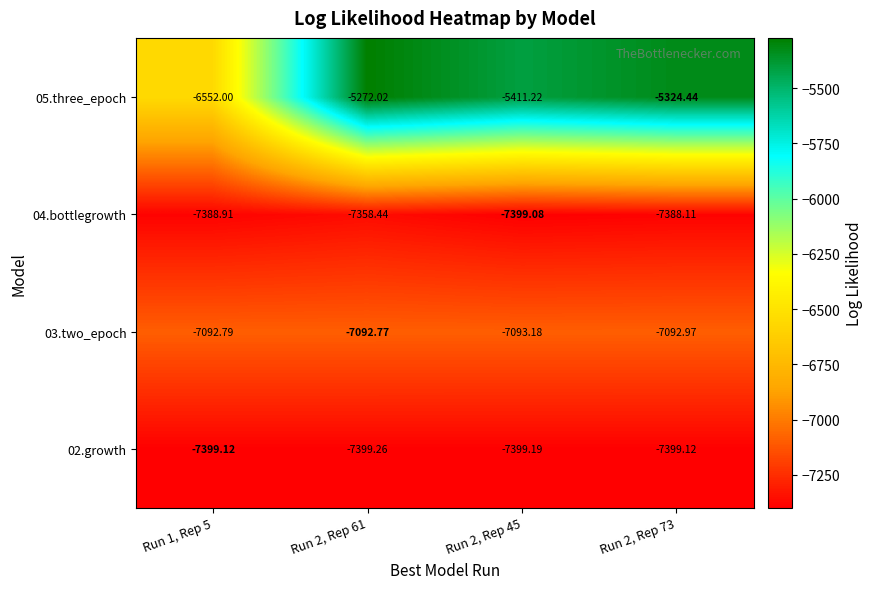

Rank the series by their maximum value, from highest to lowest.

05.three_epoch, 03.two_epoch, 04.bottlegrowth, 02.growth